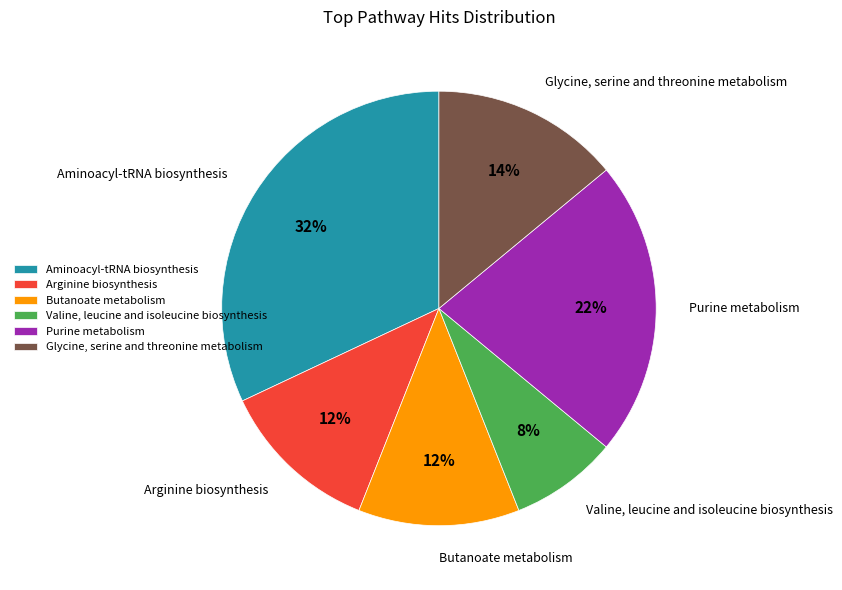

How many segments does this pie chart have?

6